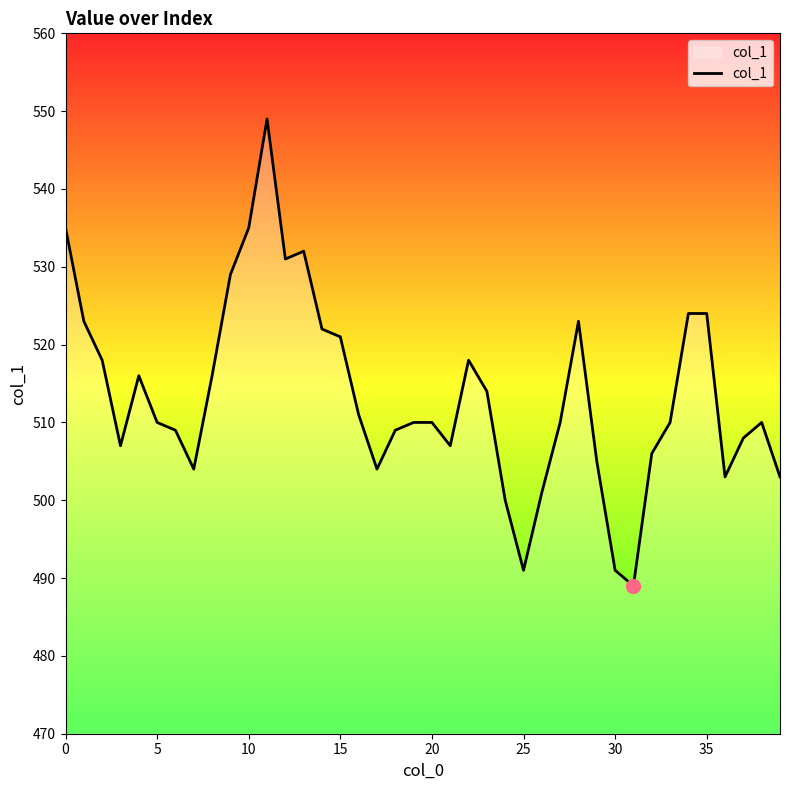

What is the maximum value shown in the chart?

549